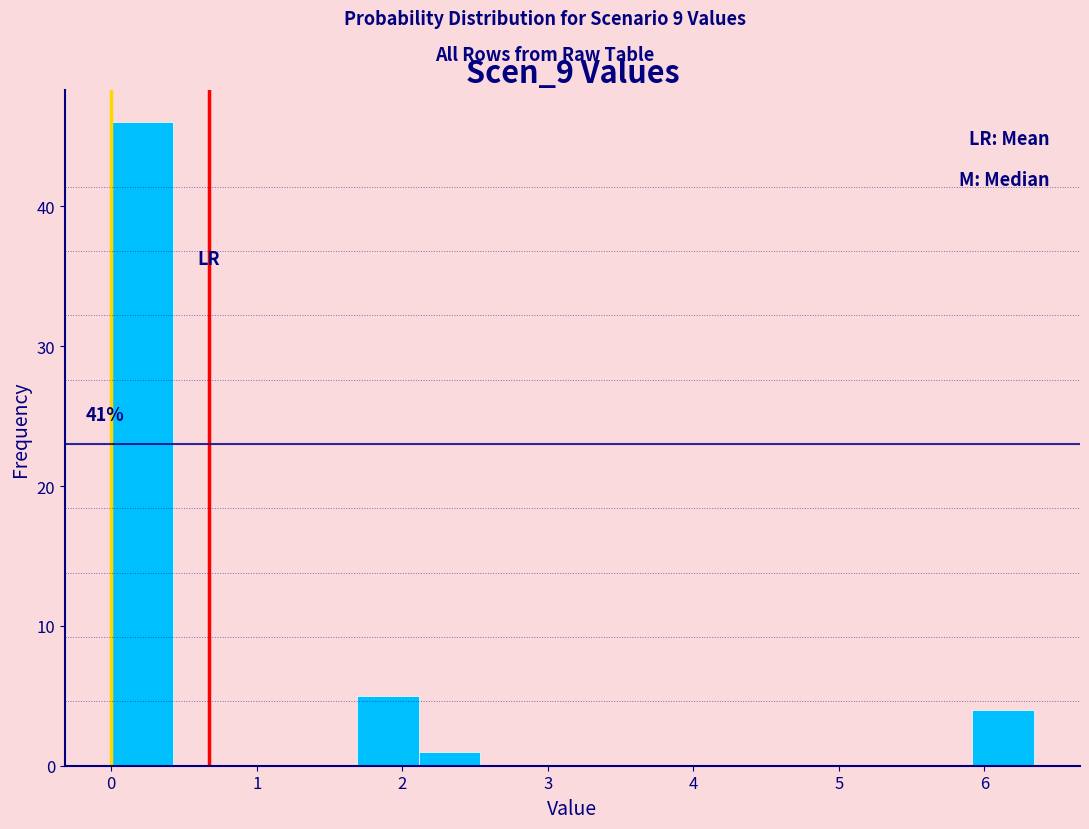

Over which range of the x-axis is the bar tallest?

0.0 to 0.4